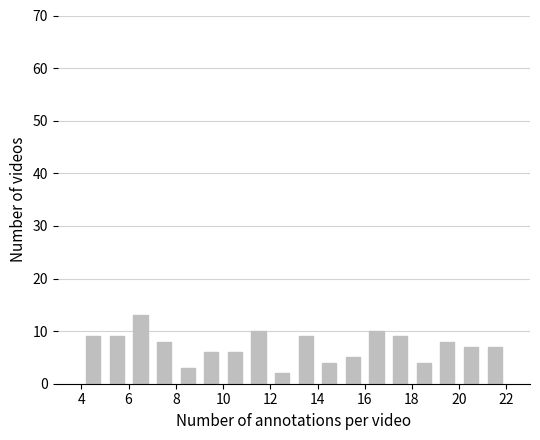

Reading left to right, list every bar in this chart as the range it spans on the x-axis followed by its height. The values are not printed on the chart, so give them approximately, as read against the axis.

4 to 5: 9
5 to 6: 9
6 to 7: 13
7 to 8: 8
8 to 9: 3
9 to 10: 6
10 to 11: 6
11 to 12: 10
12 to 13: 2
13 to 14: 9
14 to 15: 4
15 to 16: 5
16 to 17: 10
17 to 18: 9
18 to 19: 4
19 to 20: 8
20 to 21: 7
21 to 22: 7